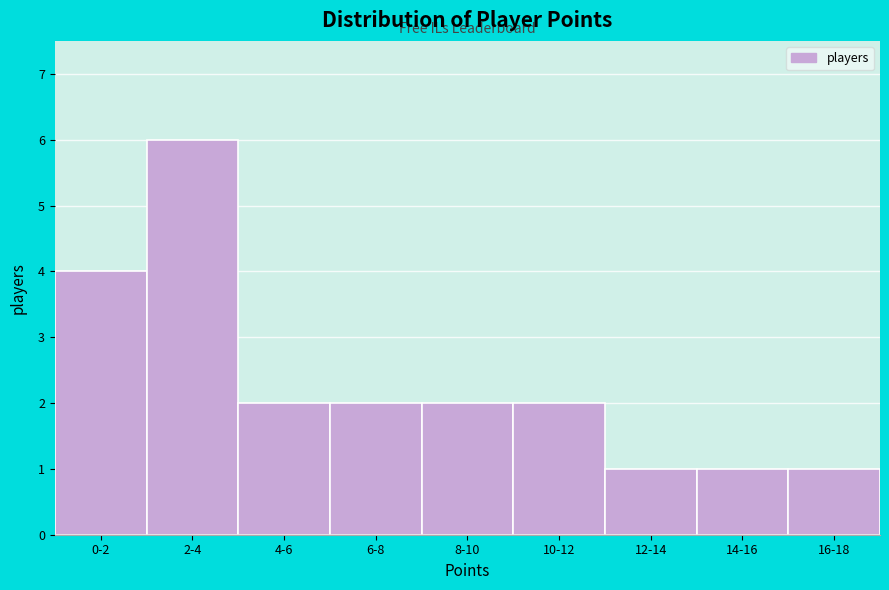

Reading left to right, extract all data points from this chart.

0-2=4	2-4=6	4-6=2	6-8=2	8-10=2	10-12=2	12-14=1	14-16=1	16-18=1